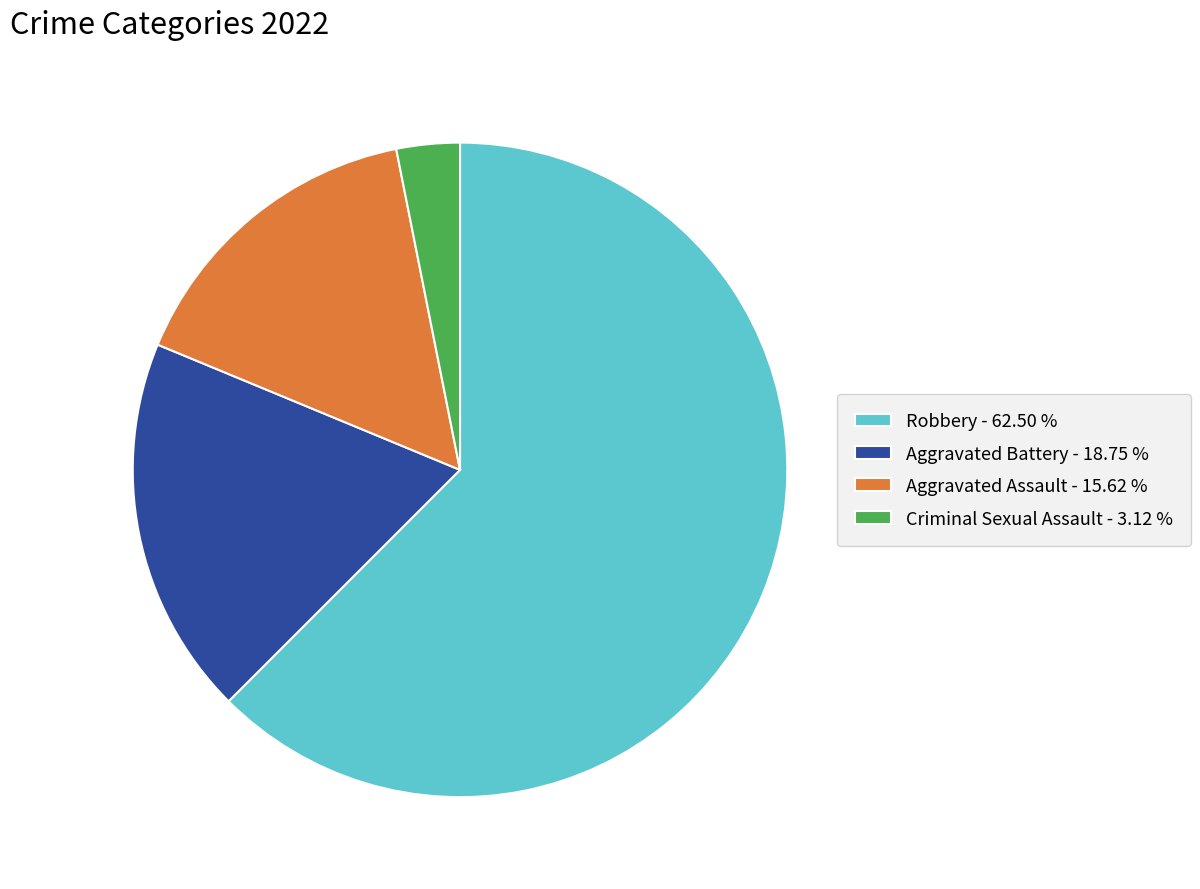

Which slice represents more than half of the pie?

Robbery - 62.50 %